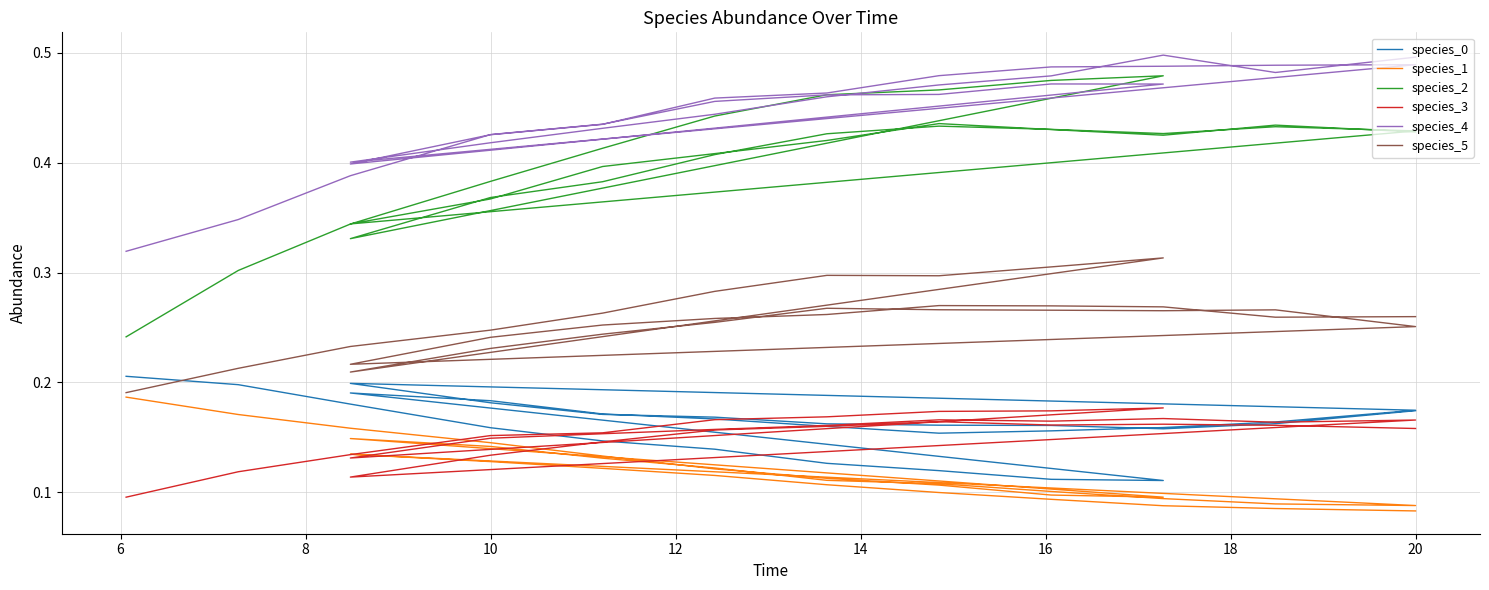

At which category does species_3 reach its first local valley?

10